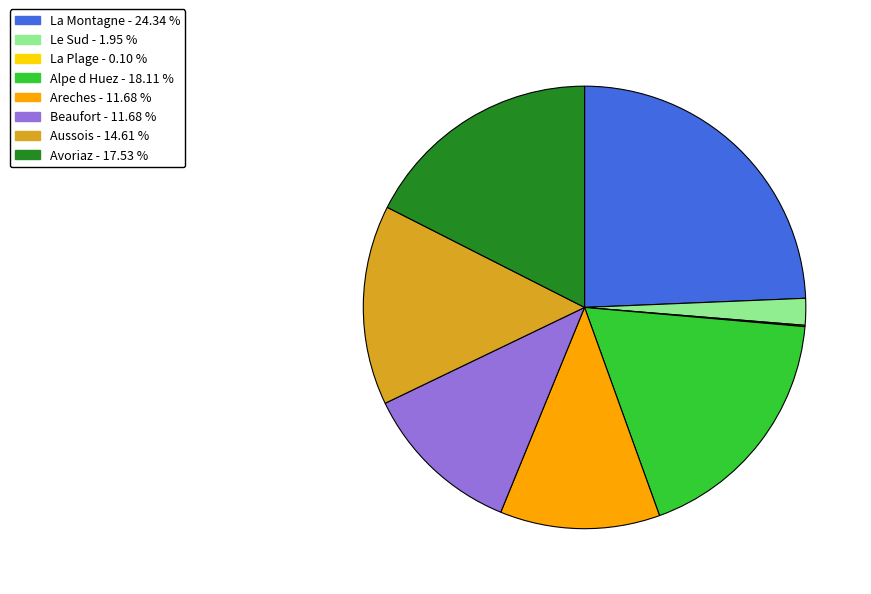

Does Aussois account for over 50% of the chart?

No